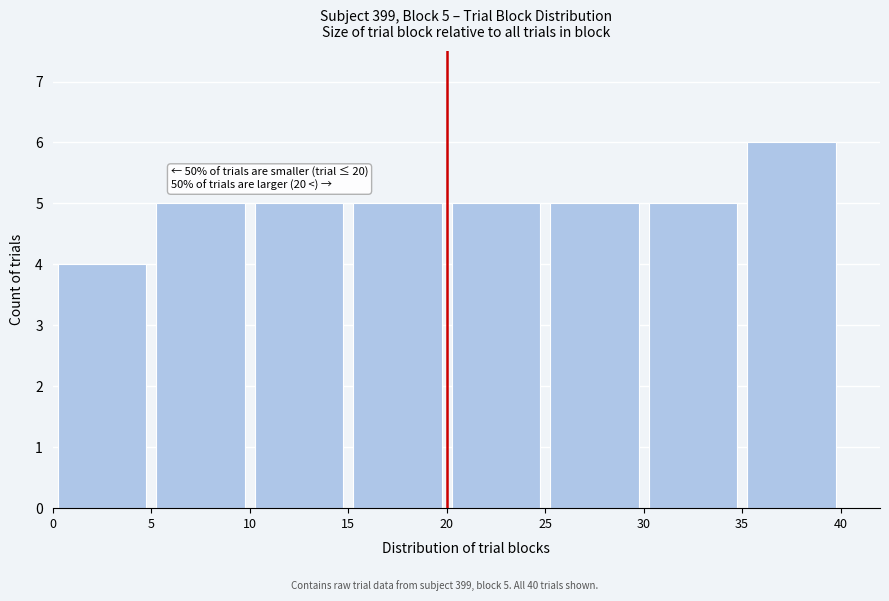

Over which range of the x-axis is the bar tallest?

35 to 40